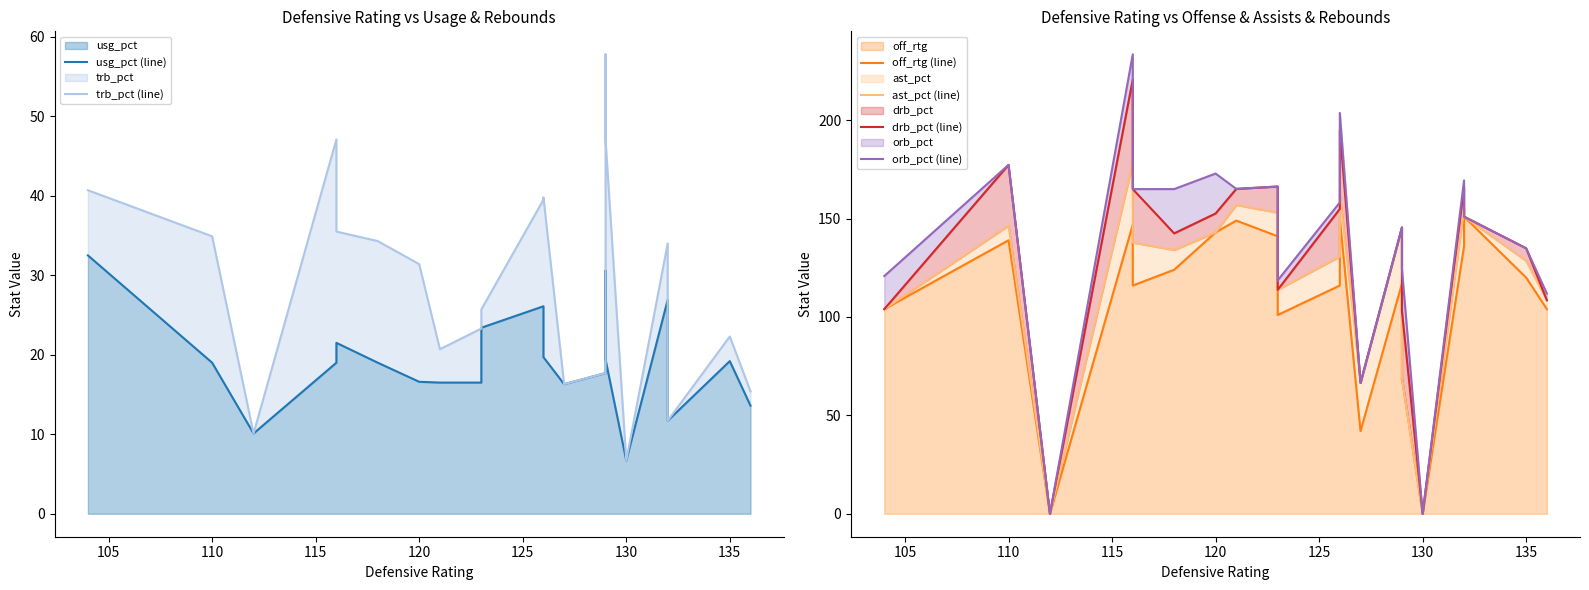

What is the highest value of the orb_pct (line) series?

233.5